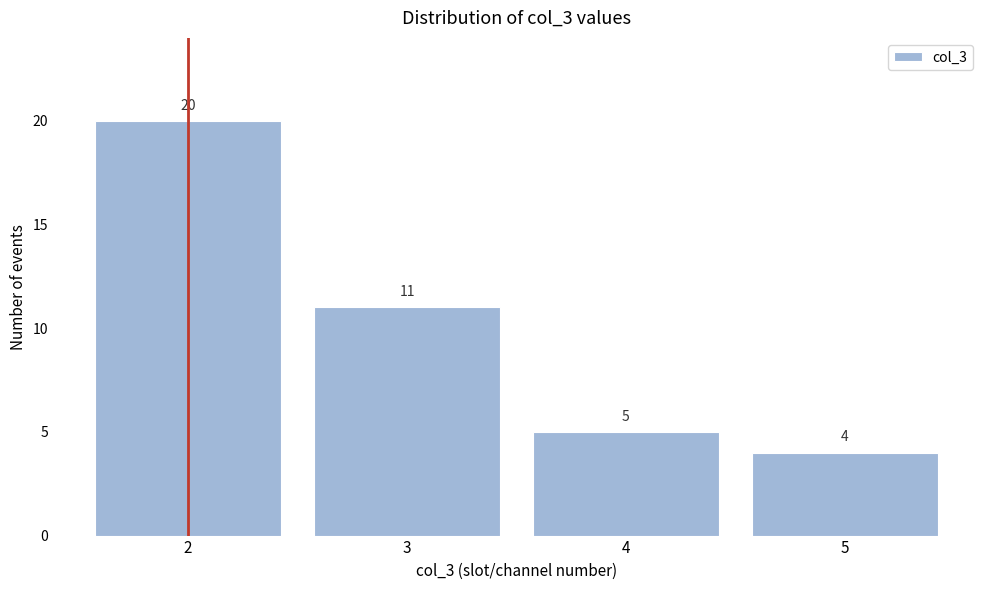

Reading left to right, list all the values displayed in this chart.

20	11	5	4